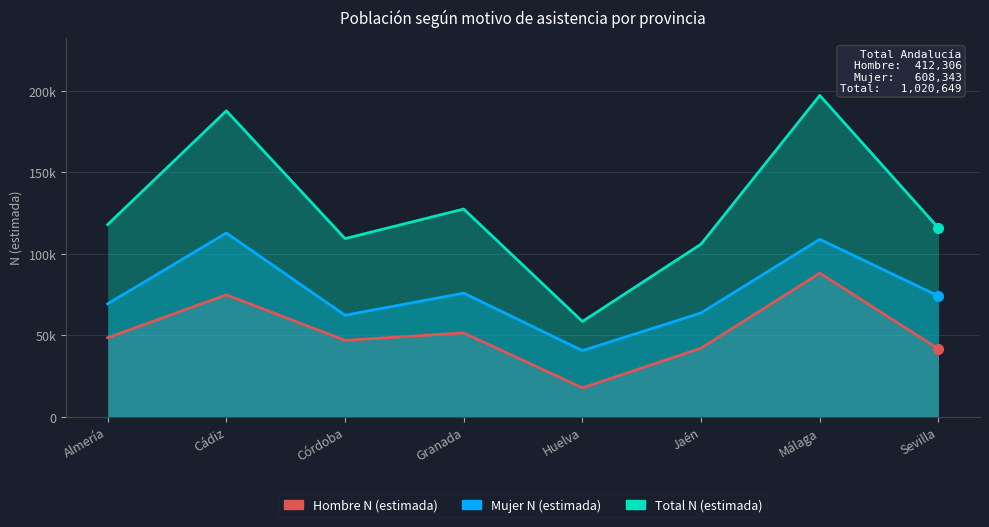

In Hombre N (estimada), how many points are higher than both neighbors (excluding endpoints)?

3